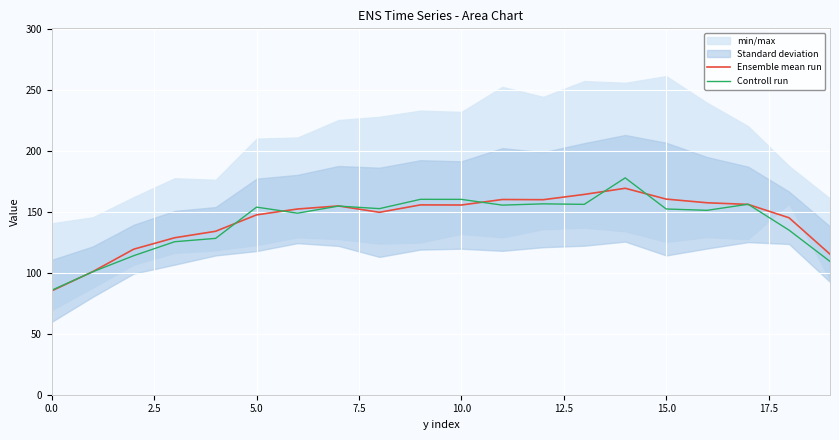

What is the minimum value for Controll run?

85.7